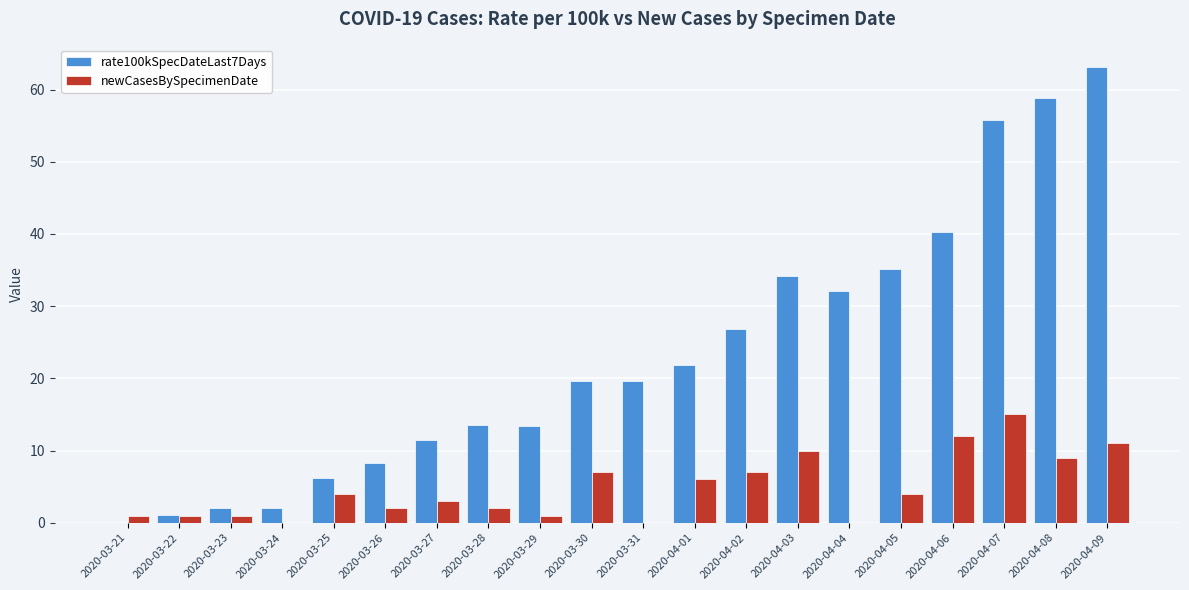

True or false: newCasesBySpecimenDate has a value of 2.0 at 2020-03-28.

True